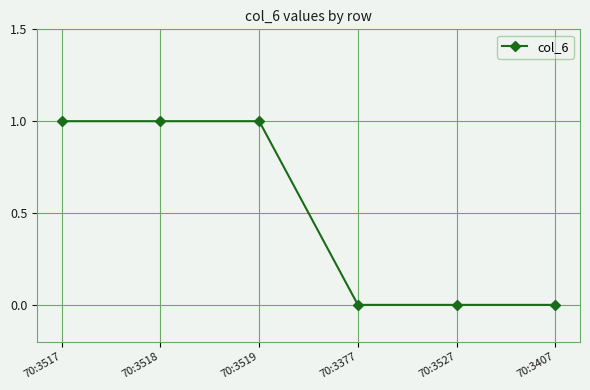

What is the sum of all values?

3